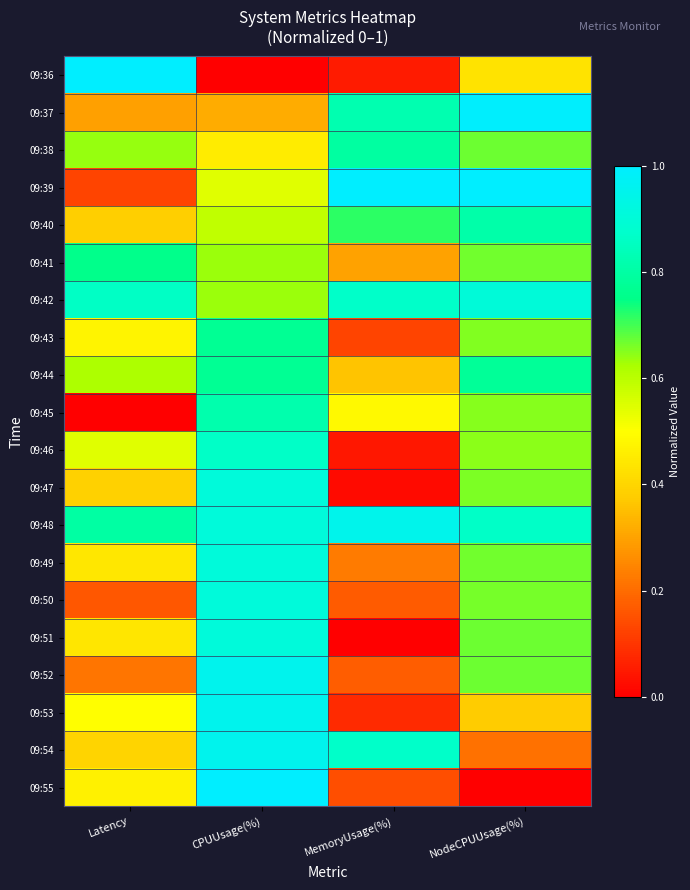

What is the total value across all series at NodeCPUUsage(%)?

13.0